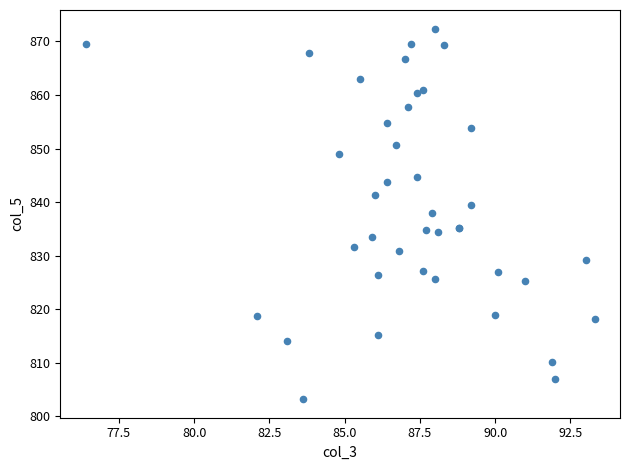

What Y value in the scatter plot is closest to 837?

838.0